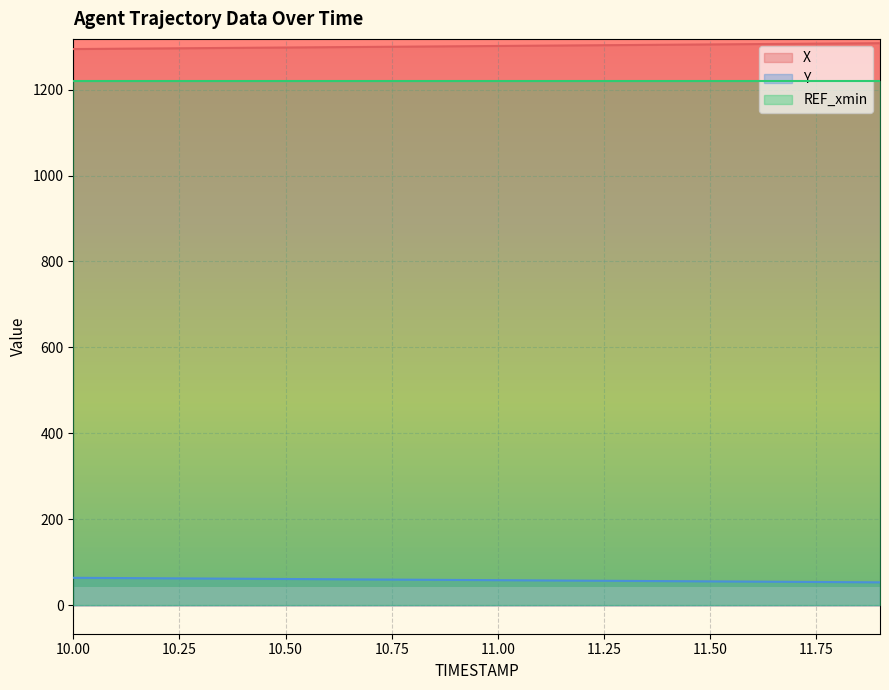

The value of Y at 11.6 is 80.8. True or false?

False